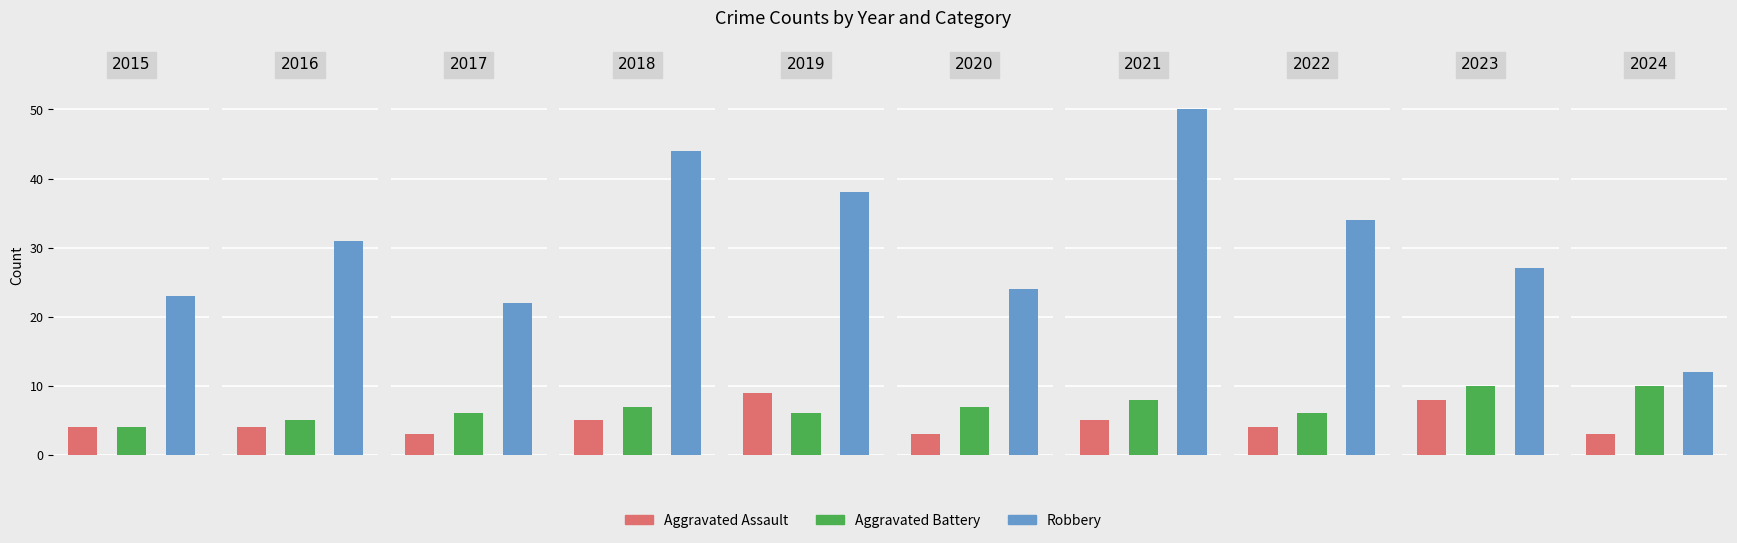

What is the average value of the Robbery series?

30